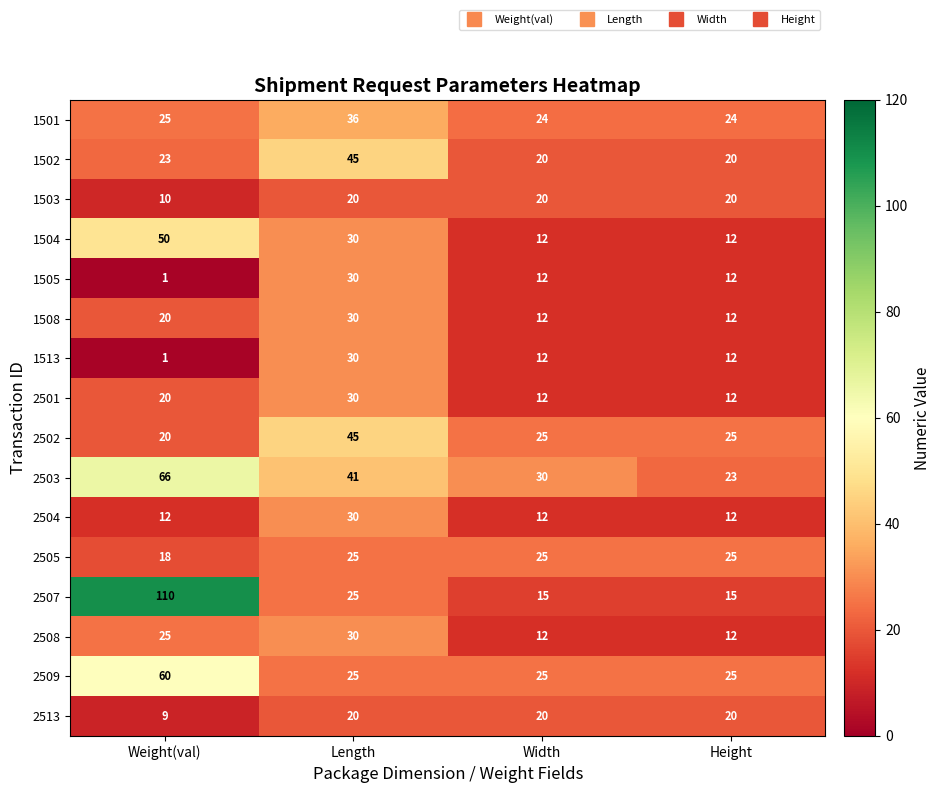

What is the difference between the maximum and minimum values in the 2508 series?

18